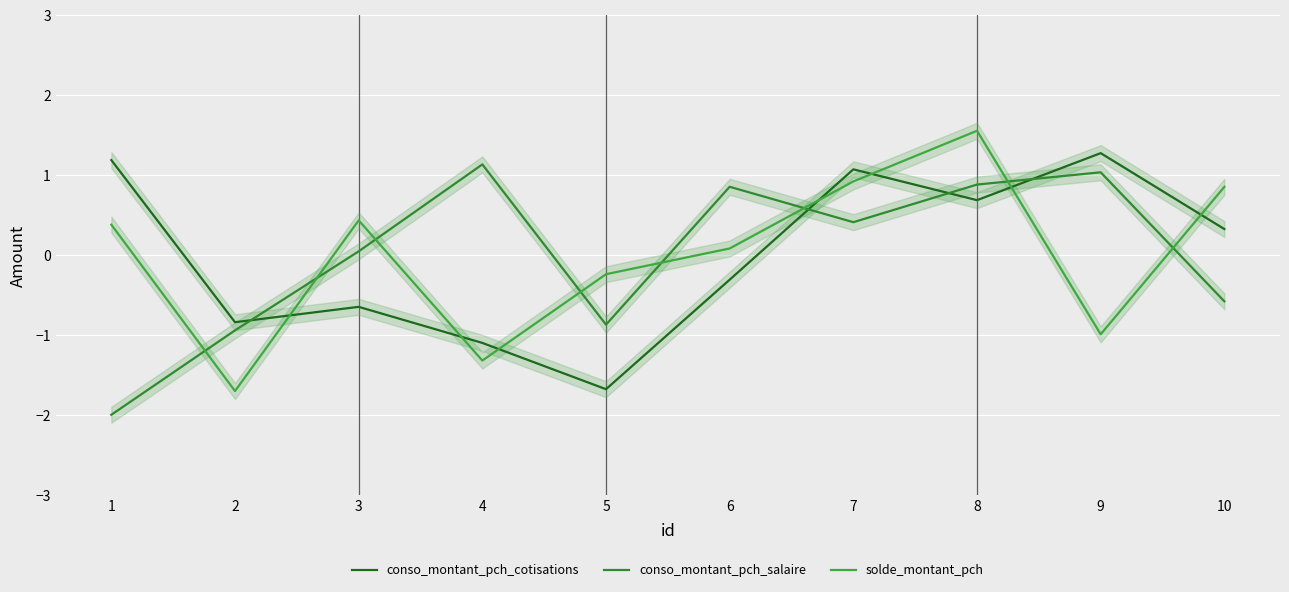

True or false: solde_montant_pch and conso_montant_pch_salaire intersect in this chart.

True